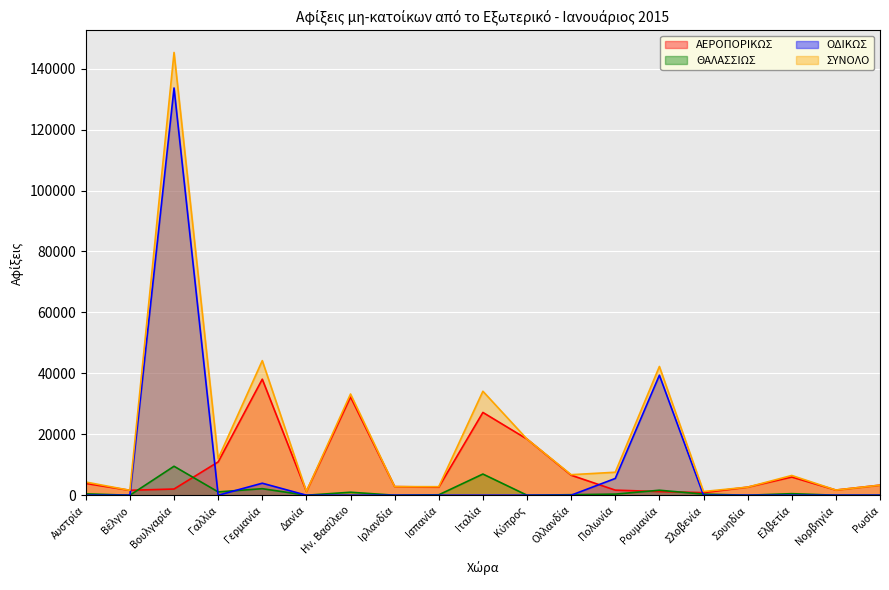

Which series has the largest total across all categories?

ΣΥΝΟΛΟ